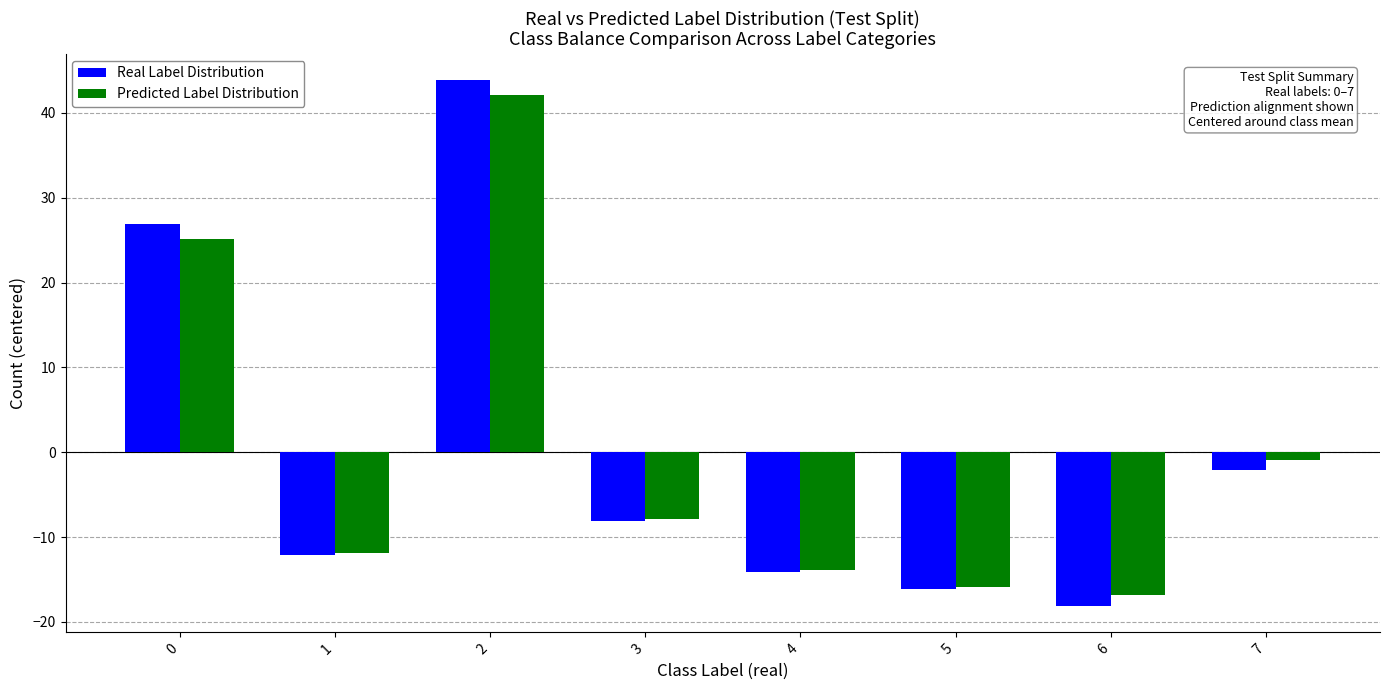

What is the value of the Real Label Distribution bar at the 2nd from the left?

-12.1